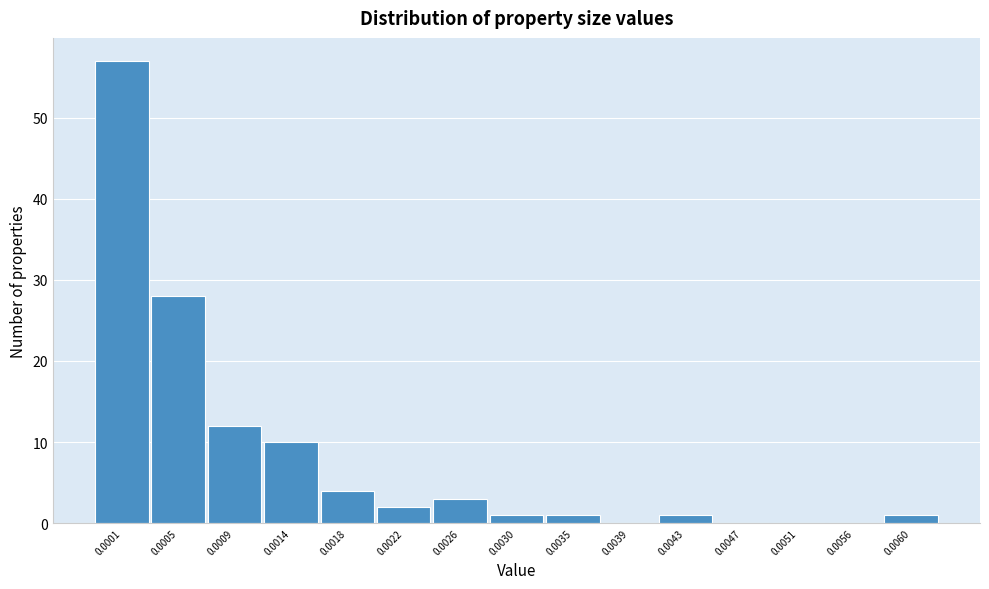

Reading right to left, extract all data points from this chart.

0.0060=1	0.0056=0	0.0051=0	0.0047=0	0.0043=1	0.0039=0	0.0035=1	0.0030=1	0.0026=3	0.0022=2	0.0018=4	0.0014=10	0.0009=12	0.0005=28	0.0001=57